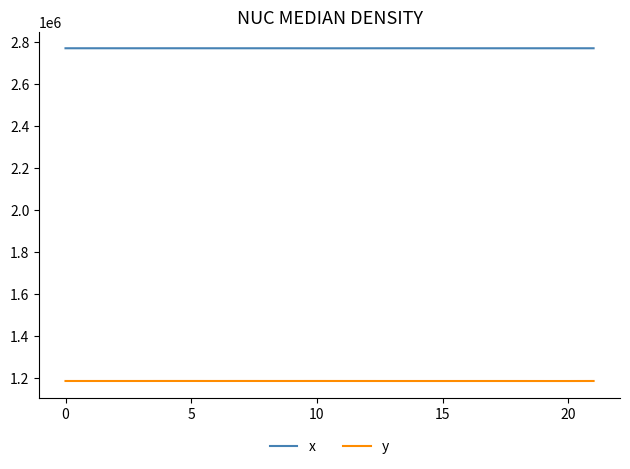

What is the difference between the maximum and minimum values in the x series?

196.8